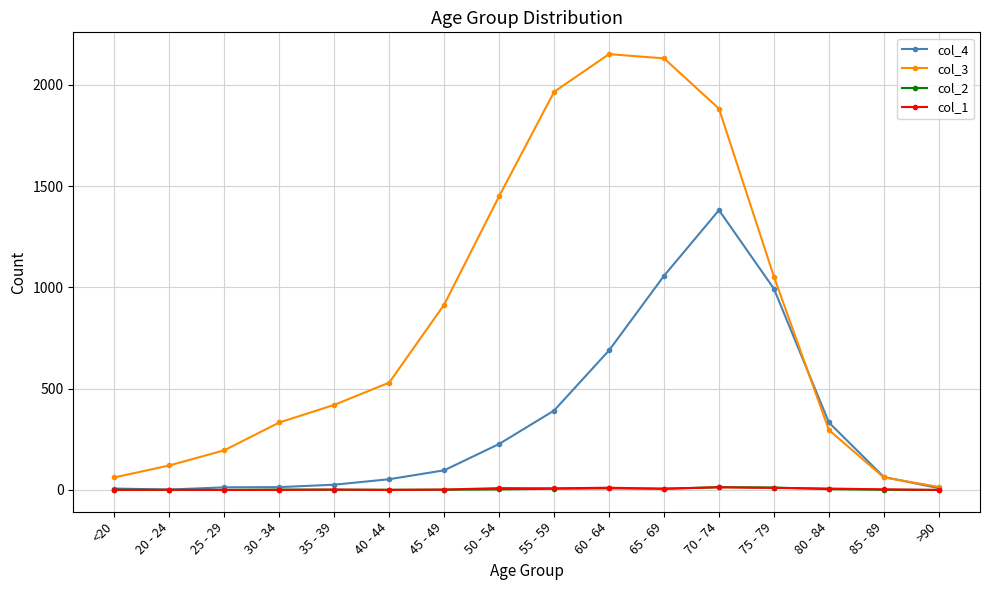

Is it true that col_1 equals 2 at 45 - 49?

True